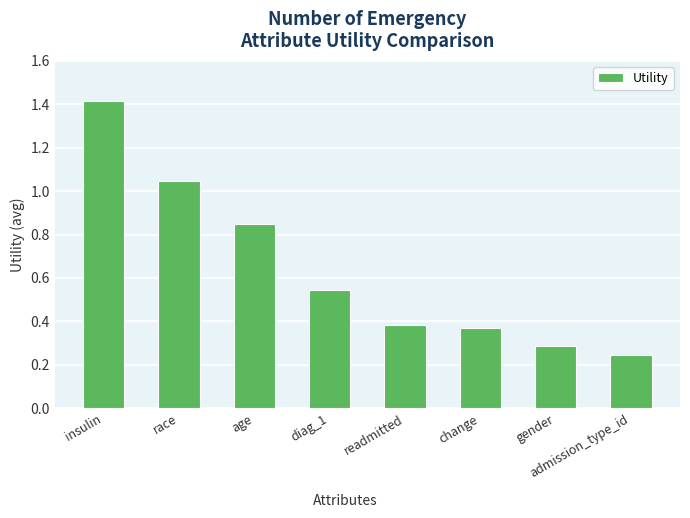

What is the change in value from change to gender?

-0.1